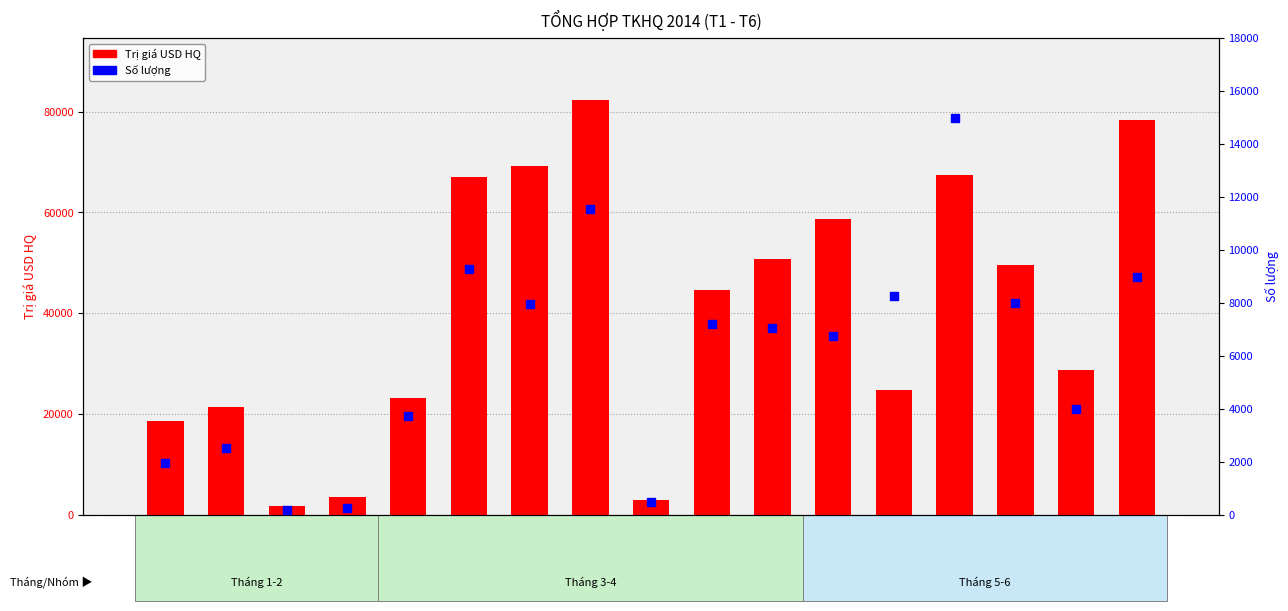

Which series contains the lowest Y value?

Số lượng